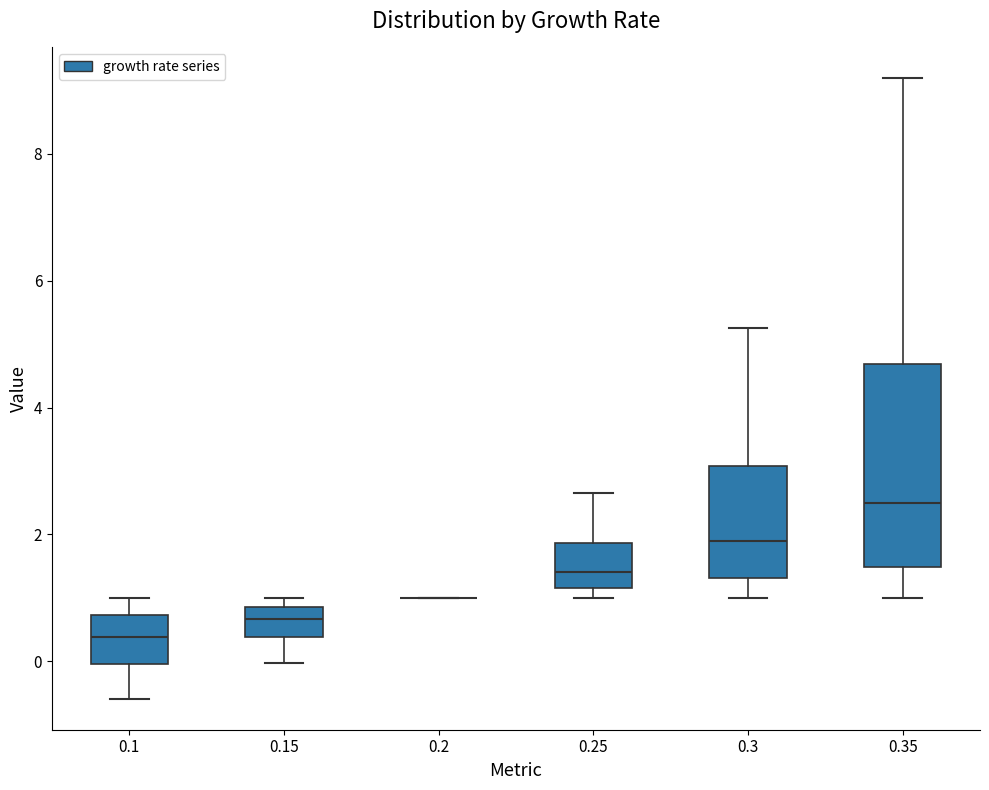

Reading left to right, transcribe this box plot: for each box, give where its median line is, the range the box spans, and where its two whiskers end, as read against the y-axis. The values are not printed on the chart, so give them approximately, as read against the axis.

0.1: median 0.4, box 0.0 to 0.8, whiskers -0.6 to 1.0
0.15: median 0.6, box 0.4 to 0.8, whiskers 0.0 to 1.0
0.2: box collapsed to a line at 1.0, whiskers 1.0 to 1.0
0.25: median 1.4, box 1.2 to 1.8, whiskers 1.0 to 2.6
0.3: median 2.0, box 1.4 to 3.0, whiskers 1.0 to 5.2
0.35: median 2.4, box 1.4 to 4.6, whiskers 1.0 to 9.2